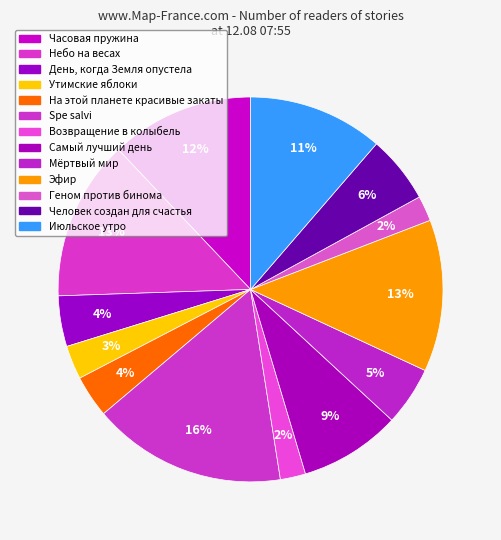

Which category has the biggest portion of the pie?

Spe salvi